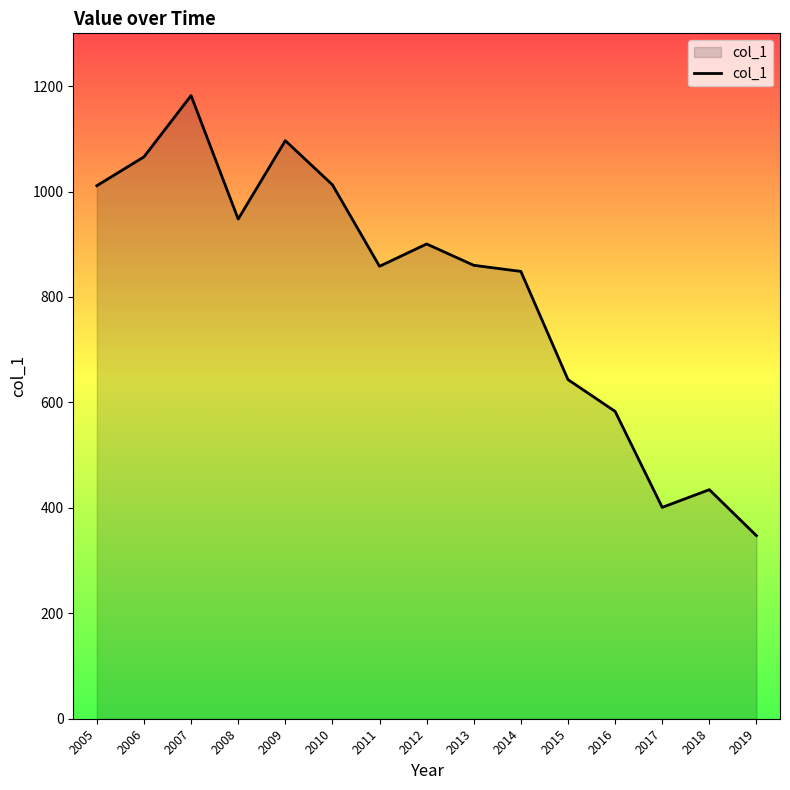

What is the average value?

812.8